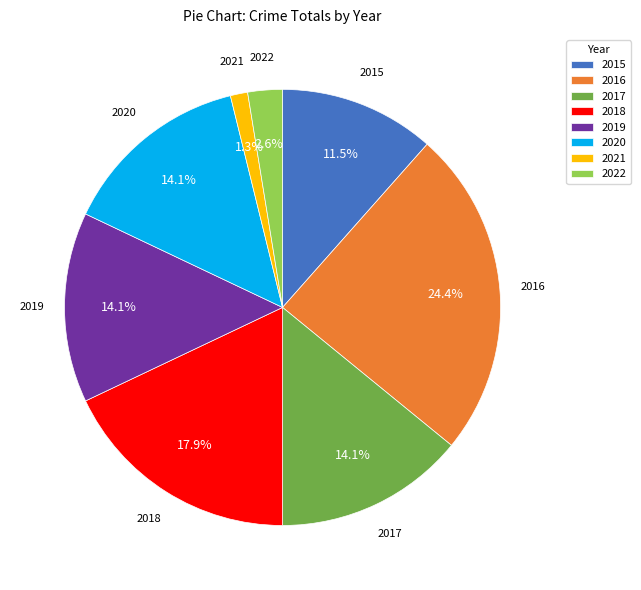

What percentage is the 2019 slice, to the nearest percent?

14%